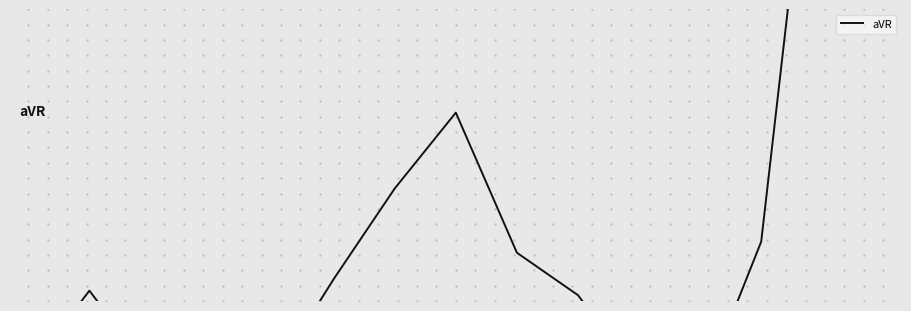

Count the number of data series in this chart.

1